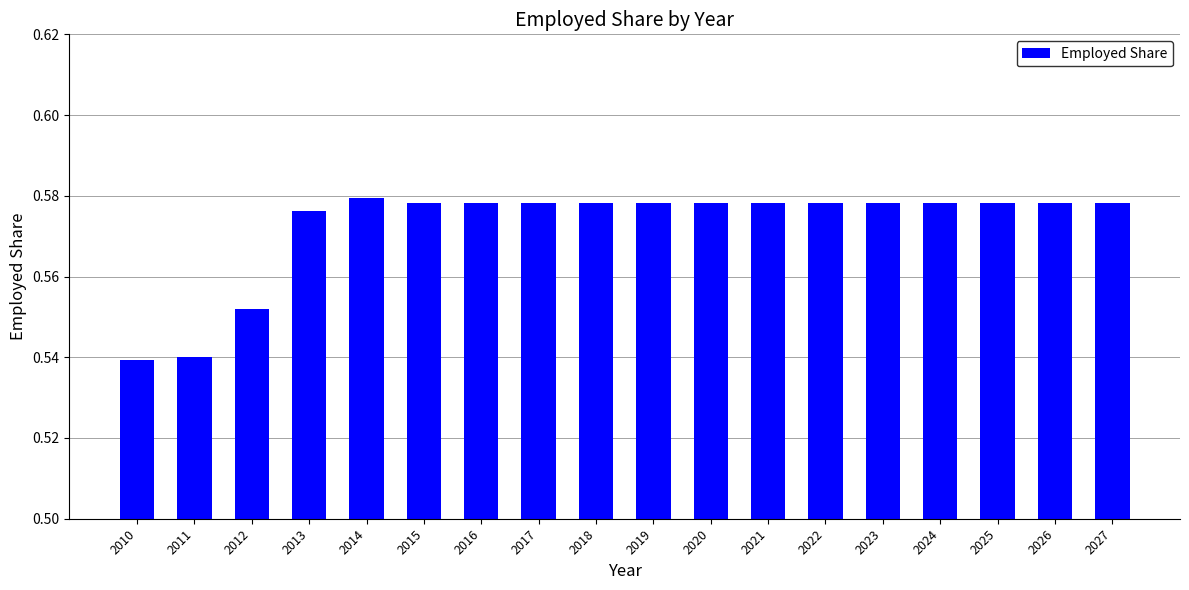

The value at 2011 is 0.9. True or false?

False